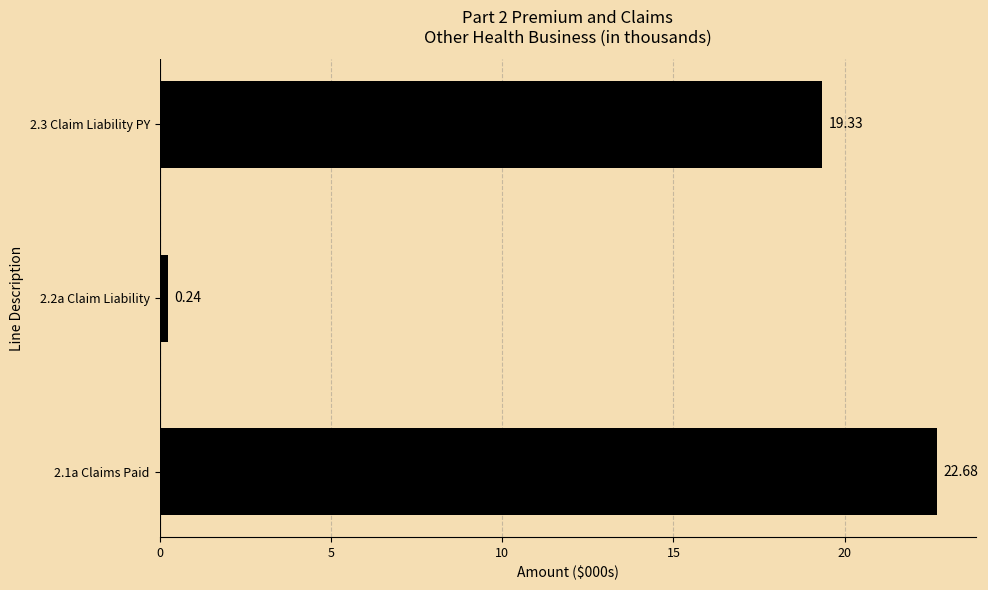

What is the sum of the values at 2.2a Claim Liability and 2.1a Claims Paid?

22.9